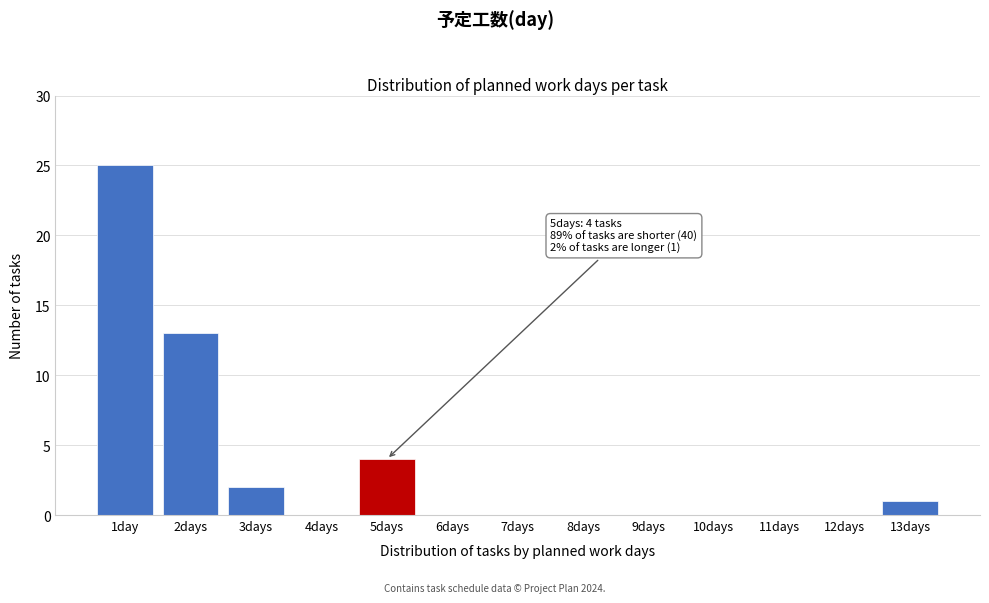

Reading left to right, what are all the values shown in this chart?

1day=25	2days=13	3days=2	4days=0	5days=4	6days=0	7days=0	8days=0	9days=0	10days=0	11days=0	12days=0	13days=1